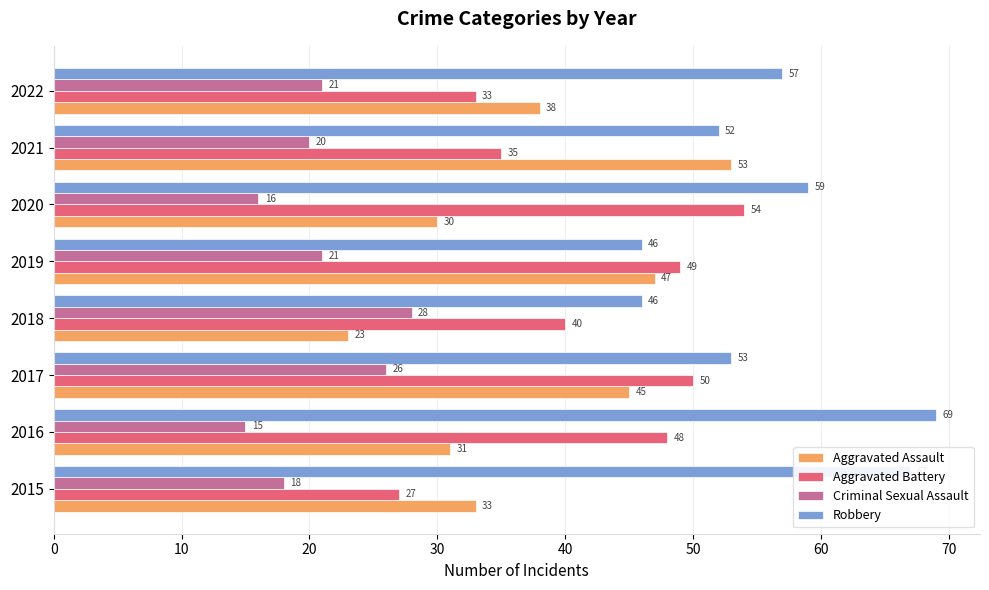

What value does the Aggravated Battery series have at 2019?

49